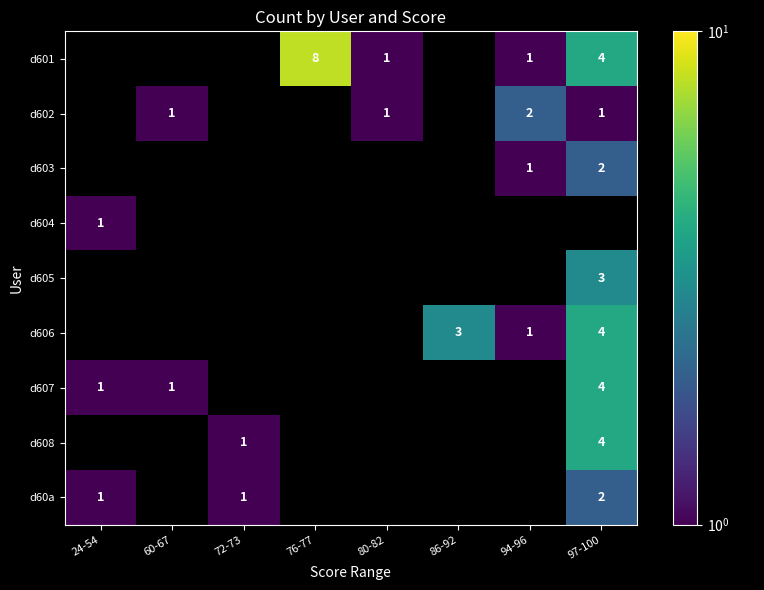

Which has a higher value, 76-77 or 97-100?

76-77